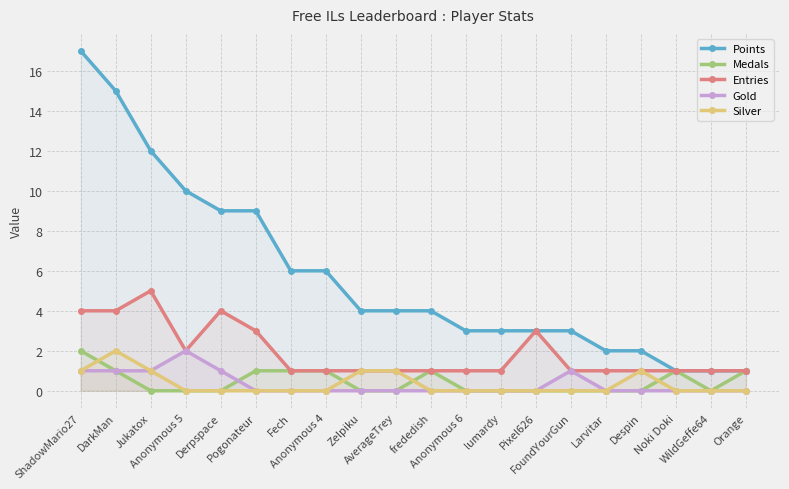

Reading left to right, transcribe all the data shown in this chart.

Points: 17	15	12	10	9	9	6	6	4	4	4	3	3	3	3	2	2	1	1	1
Medals: 2	1	0	0	0	1	1	1	0	0	1	0	0	0	0	0	0	1	0	1
Entries: 4	4	5	2	4	3	1	1	1	1	1	1	1	3	1	1	1	1	1	1
Gold: 1	1	1	2	1	0	0	0	0	0	0	0	0	0	1	0	0	0	0	0
Silver: 1	2	1	0	0	0	0	0	1	1	0	0	0	0	0	0	1	0	0	0